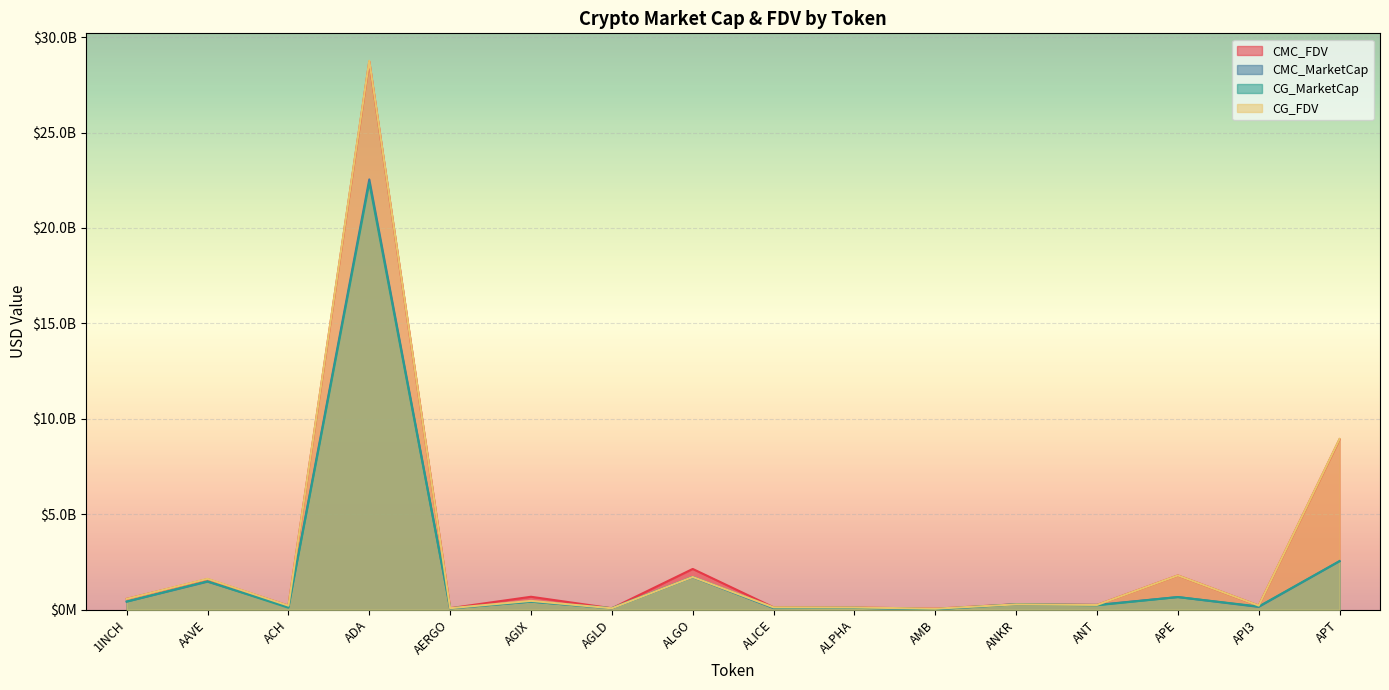

What is the value of the CG_MarketCap point at the 1st from the left?

425594955.0